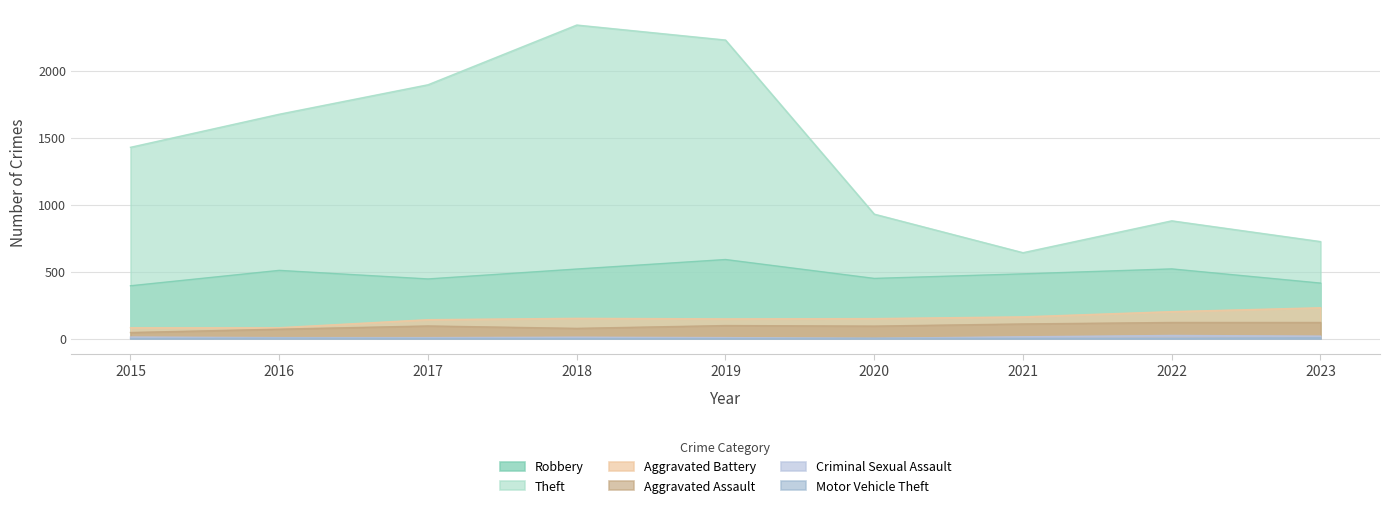

True or false: Motor Vehicle Theft and Aggravated Assault cross at least once.

False